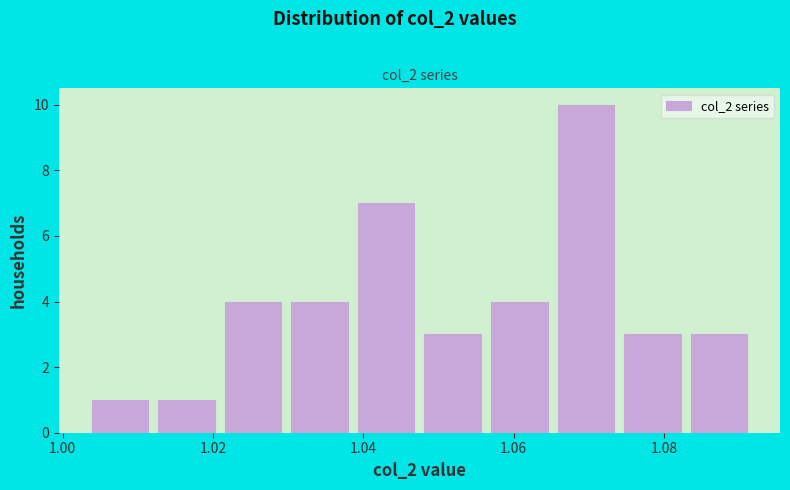

Reading left to right, list every bar in this chart as the range it spans on the x-axis followed by its height. Neither the bar edges nor the heights are printed on the chart, so give them approximately, as read against the axes.

1.004 to 1.012: 1
1.012 to 1.020: 1
1.020 to 1.030: 4
1.030 to 1.038: 4
1.038 to 1.048: 7
1.048 to 1.056: 3
1.056 to 1.066: 4
1.066 to 1.074: 10
1.074 to 1.082: 3
1.082 to 1.092: 3